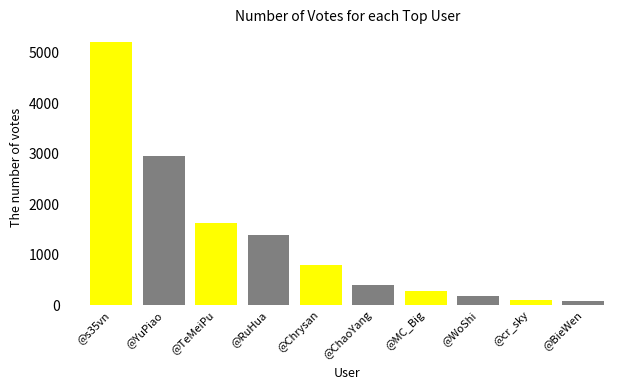

Does the chart contain stacked bars?

No